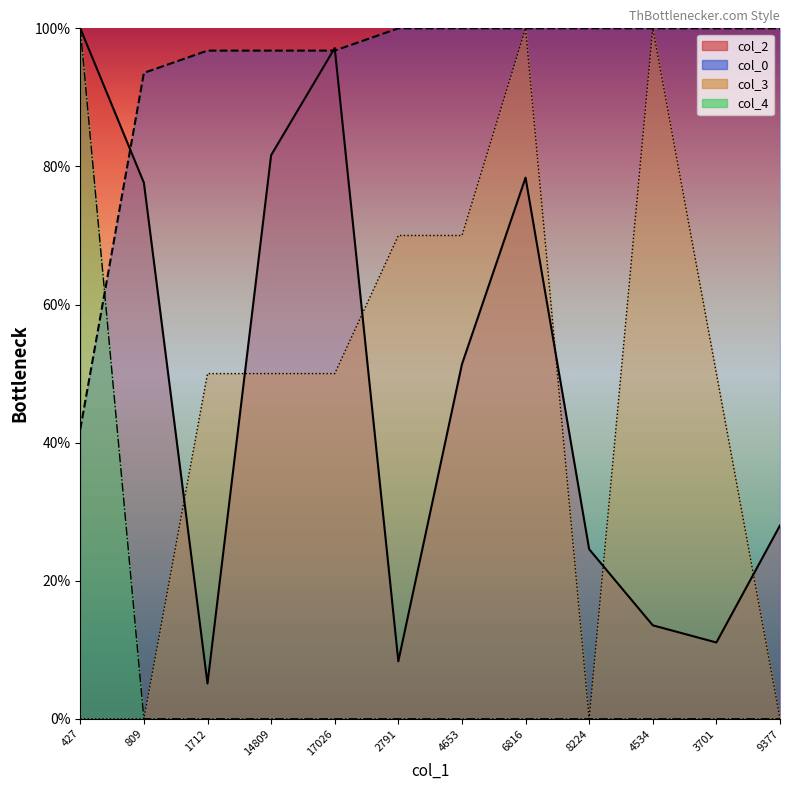

At how many categories does at least one series exceed 80?

12